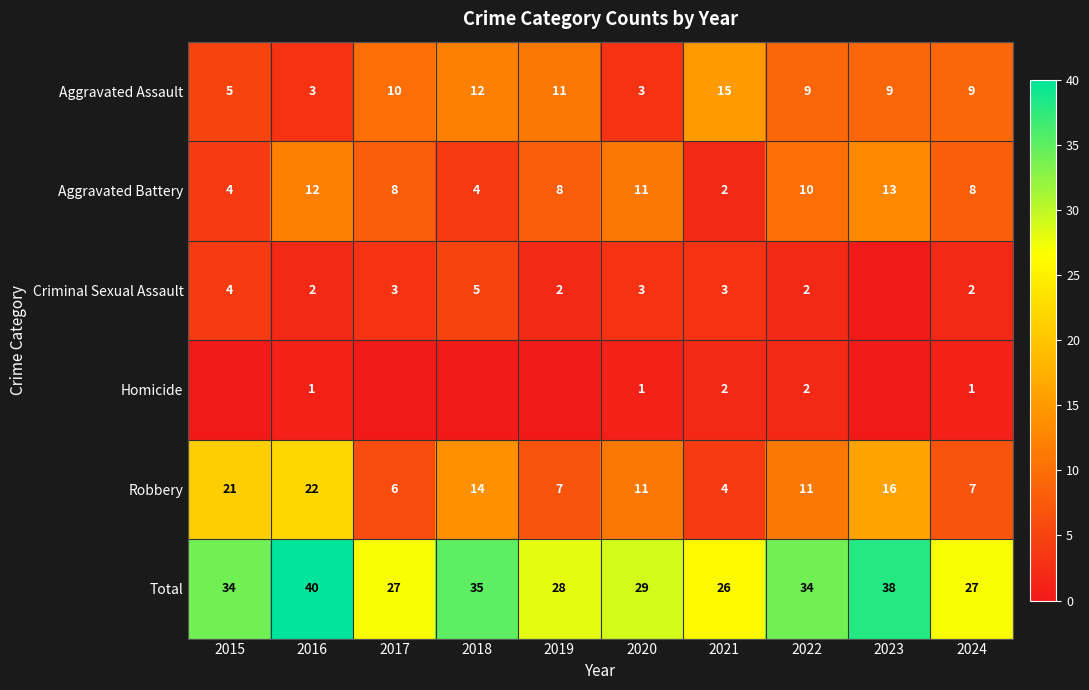

What is the difference between the maximum and minimum values in the Robbery series?

18